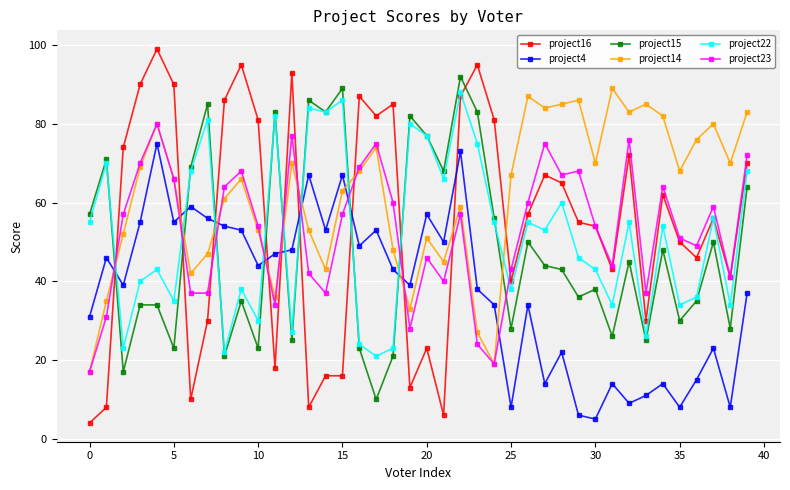

What are all the series names shown in the legend?

project16, project4, project15, project14, project22, project23